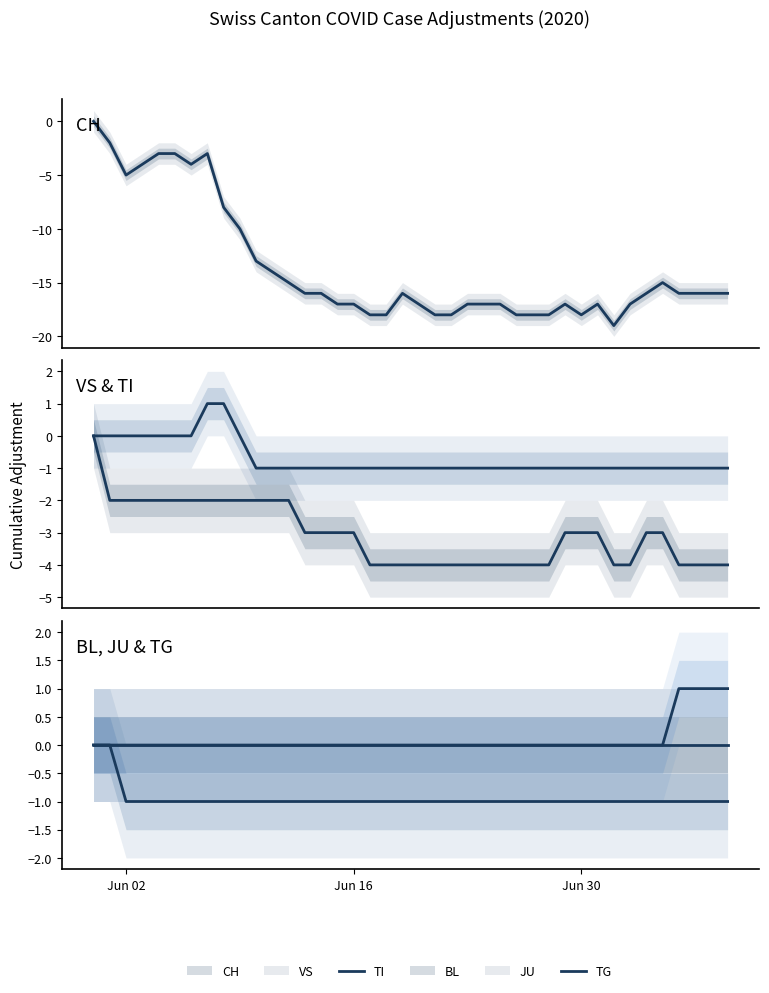

True or false: TI has more than 1 interior local peaks.

False